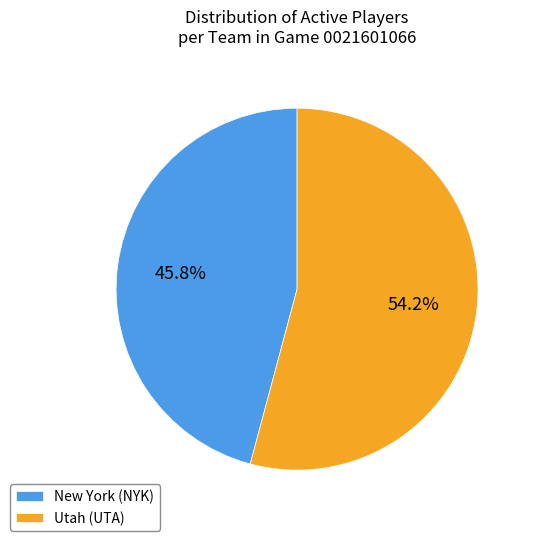

How much of the chart is everything except Utah (UTA)?

45.8%